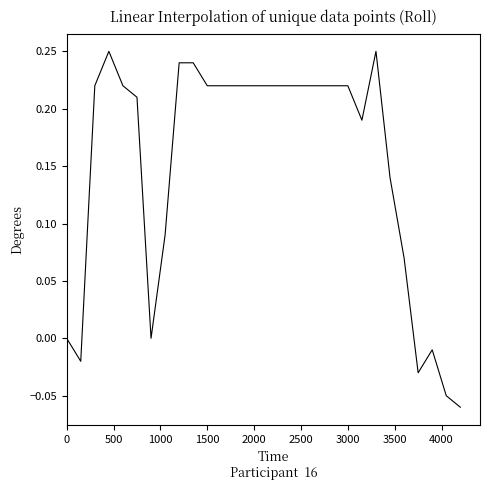

What is the difference between the maximum and minimum values?

0.3